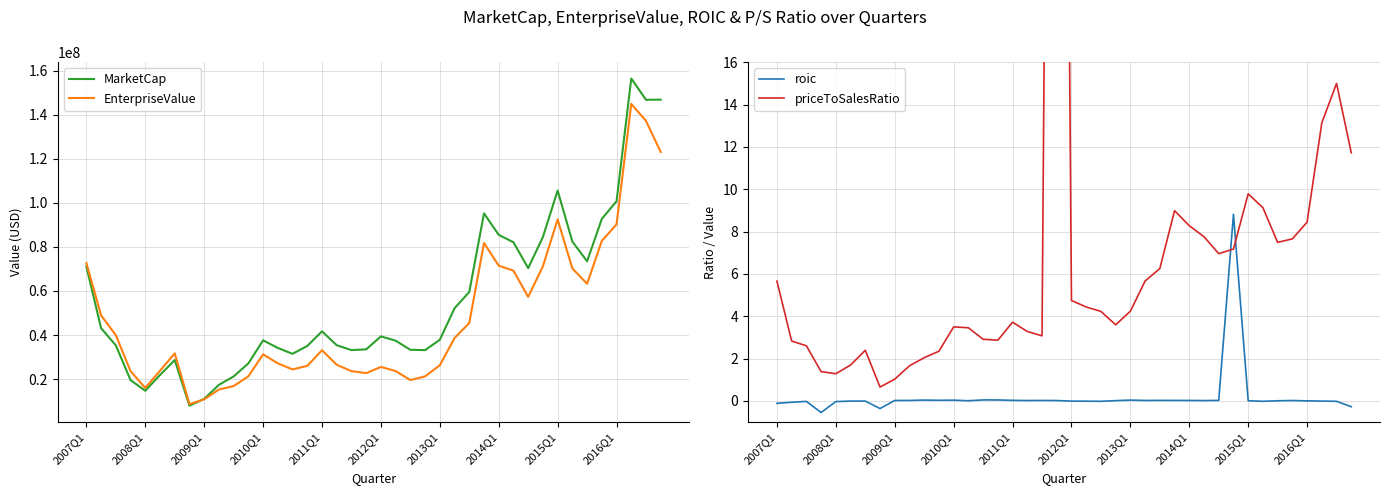

How many values in the EnterpriseValue series exceed 31704000?

19